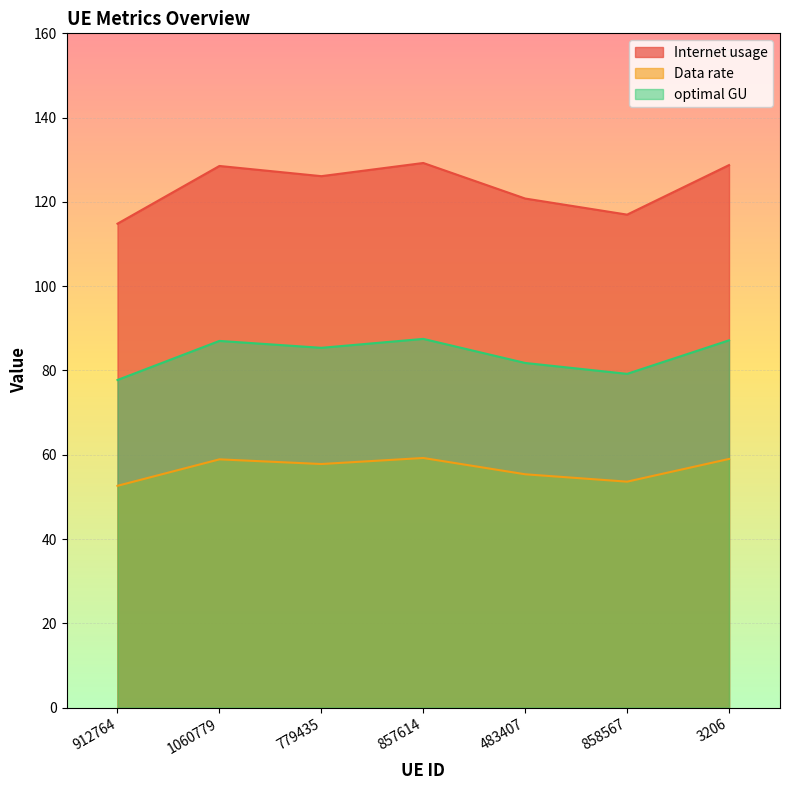

What are all the series names shown in the legend?

Internet usage, Data rate, optimal GU